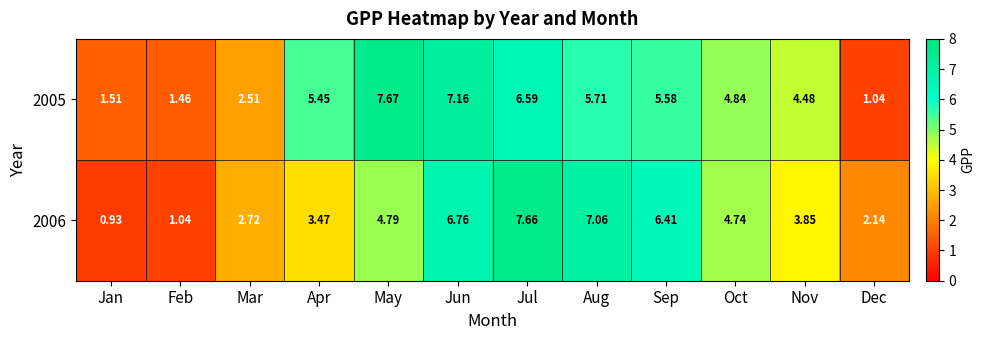

At which category is the sum across all series the highest?

Jul